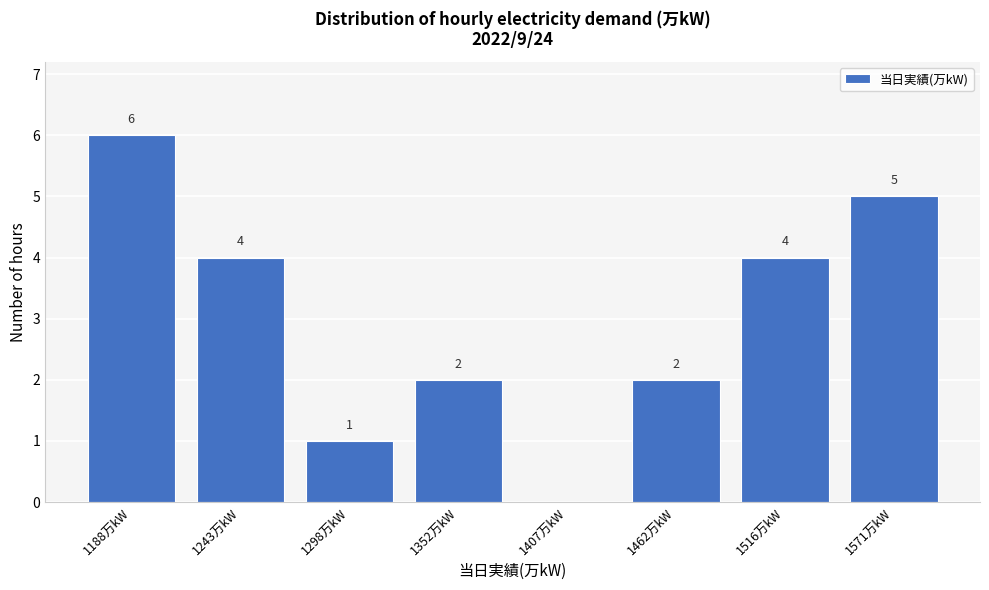

Reading right to left, transcribe all the data shown in this chart.

1571万kW=5	1516万kW=4	1462万kW=2	1407万kW=0	1352万kW=2	1298万kW=1	1243万kW=4	1188万kW=6